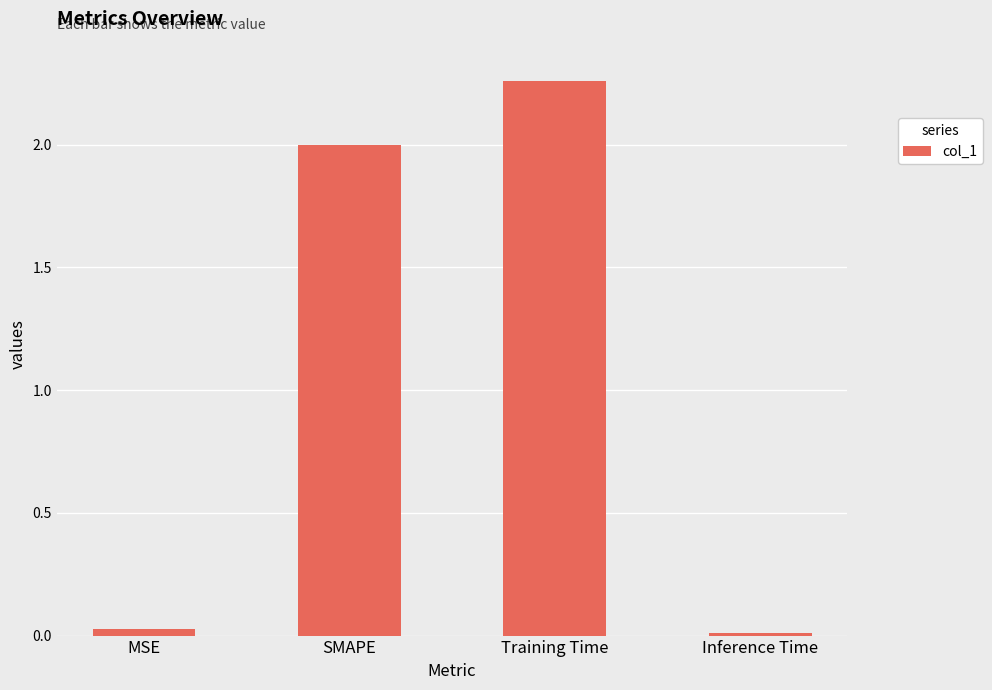

What is the average value?

1.1